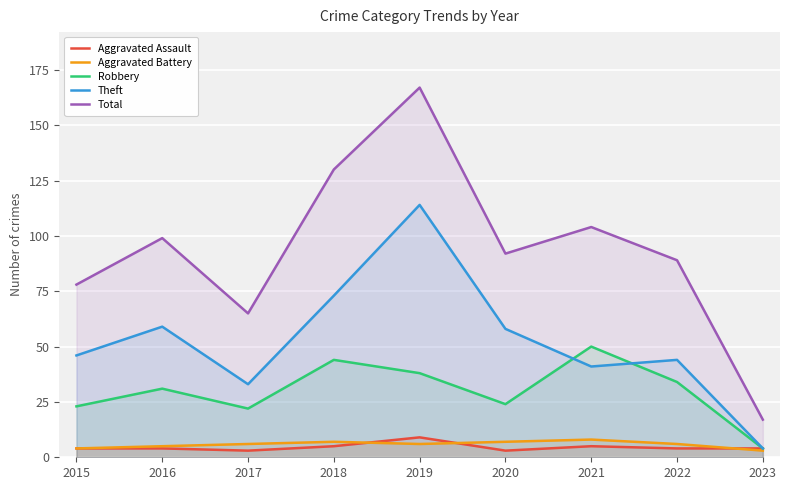

What is the highest value of the Theft series?

114